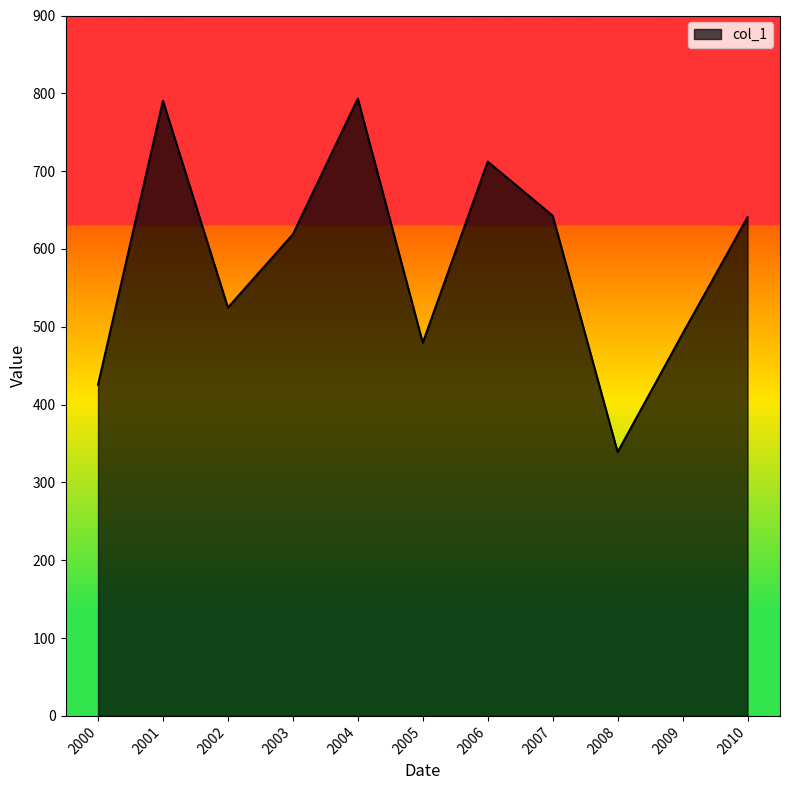

What is the average value?

587.1